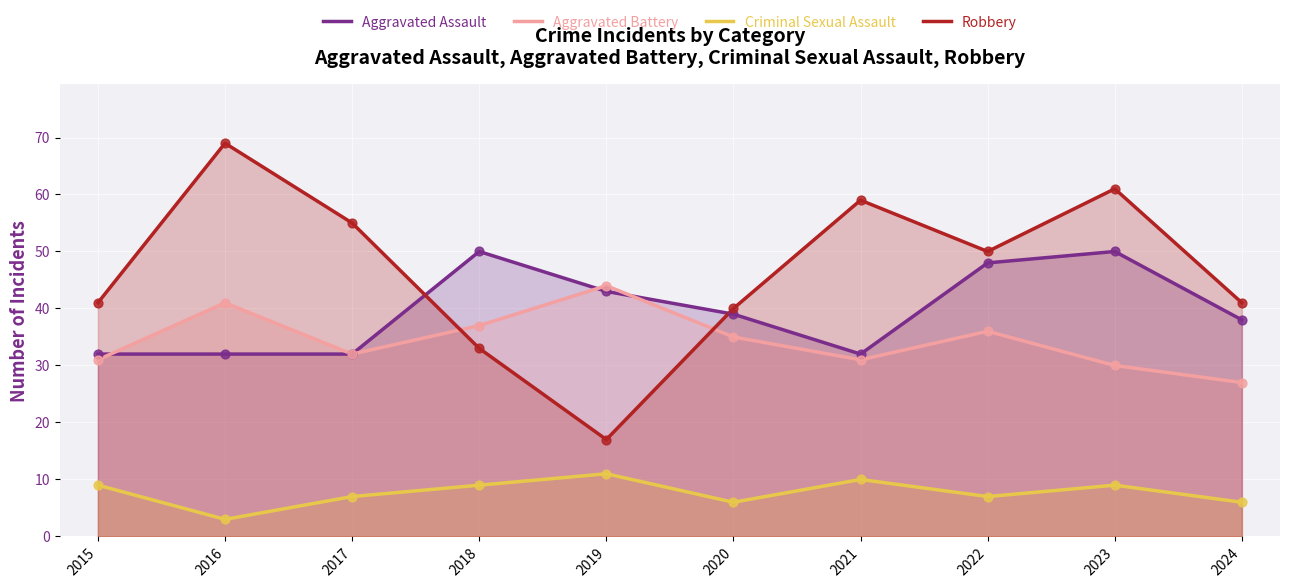

At which category is the sum across all series the highest?

2023